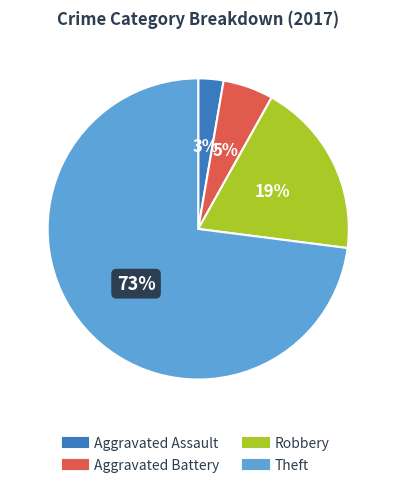

Which slice is the smallest?

Aggravated Assault